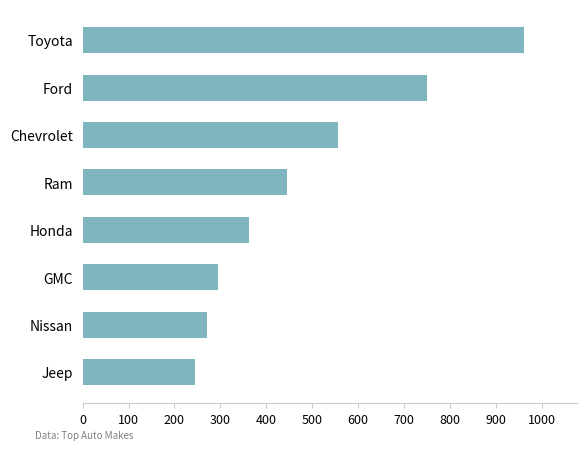

The value at Chevrolet is 950.8. True or false?

False